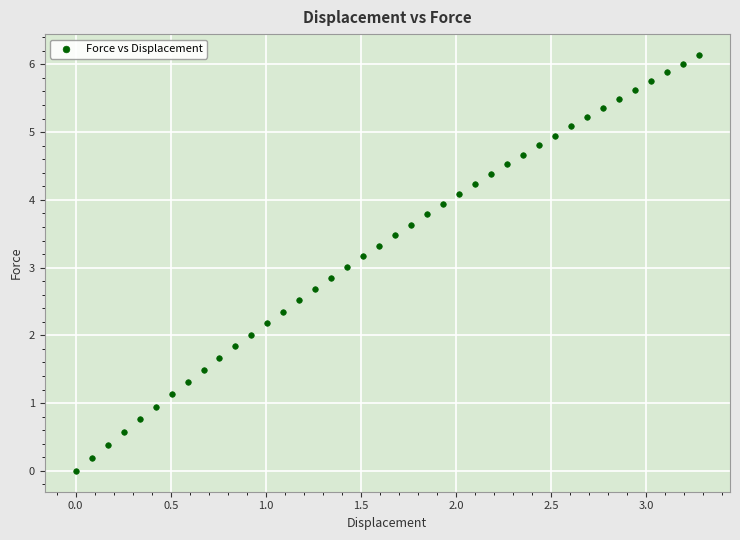

What is the range of X values (max minus min)?

3.3